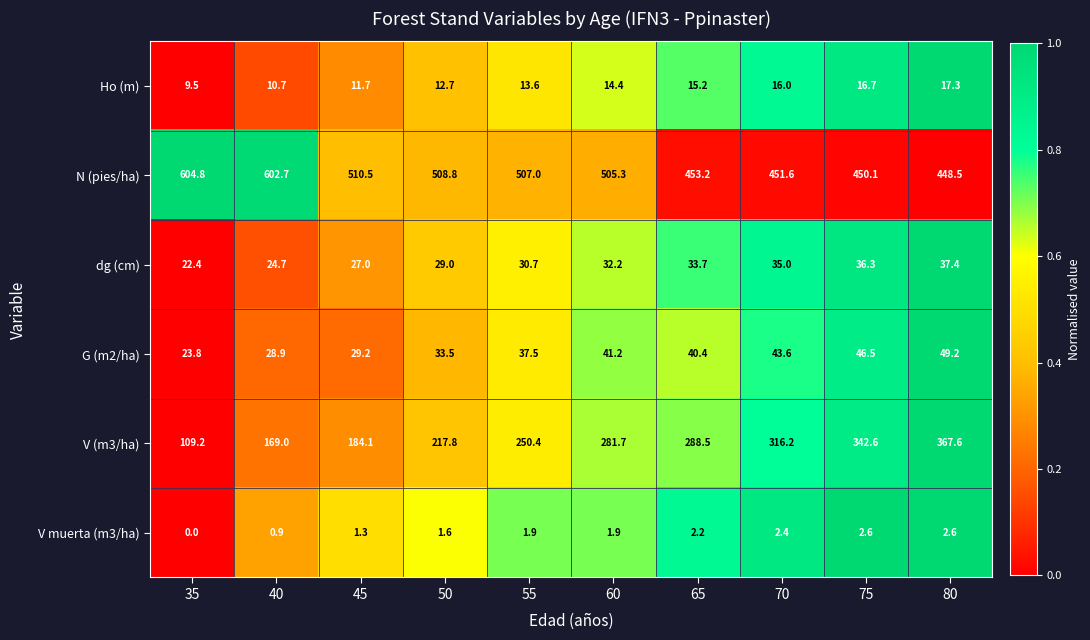

What is the difference between the second highest and second lowest values in the G (m2/ha) series?

17.6